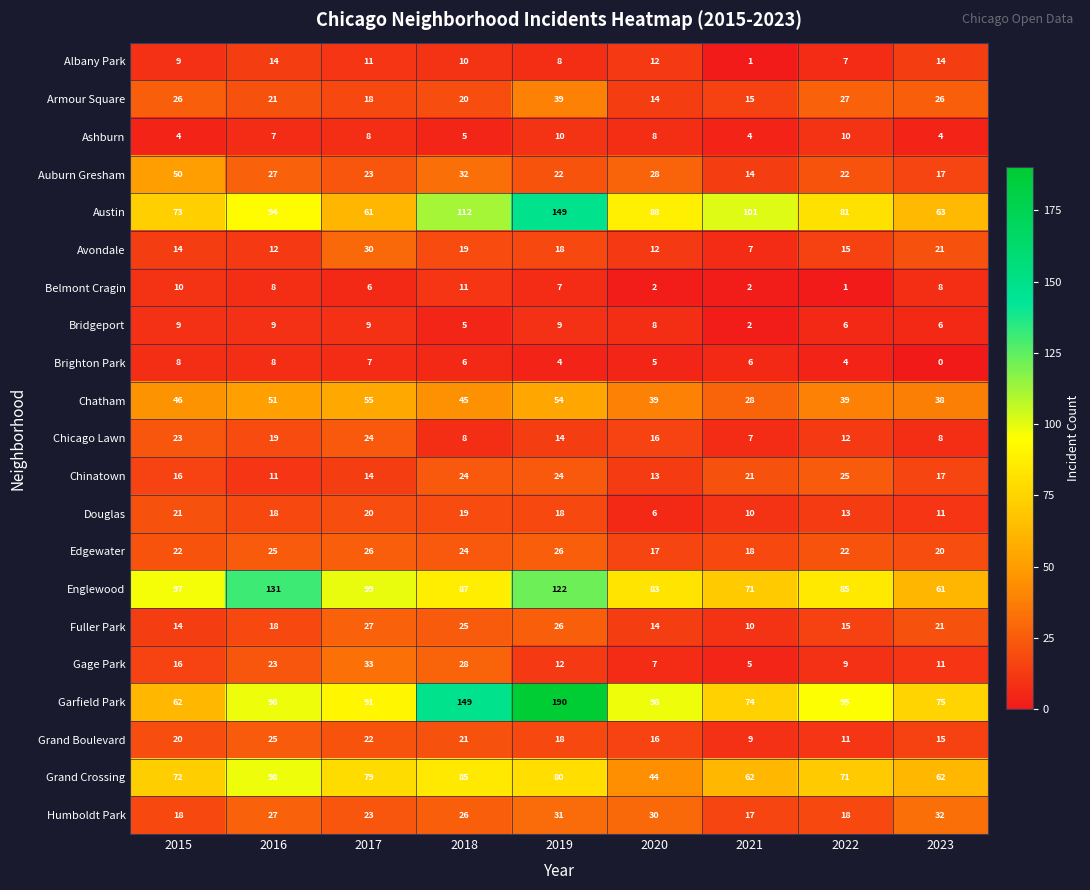

Rank the categories by Grand Boulevard value from lowest to highest.

2021, 2022, 2023, 2020, 2019, 2015, 2018, 2017, 2016